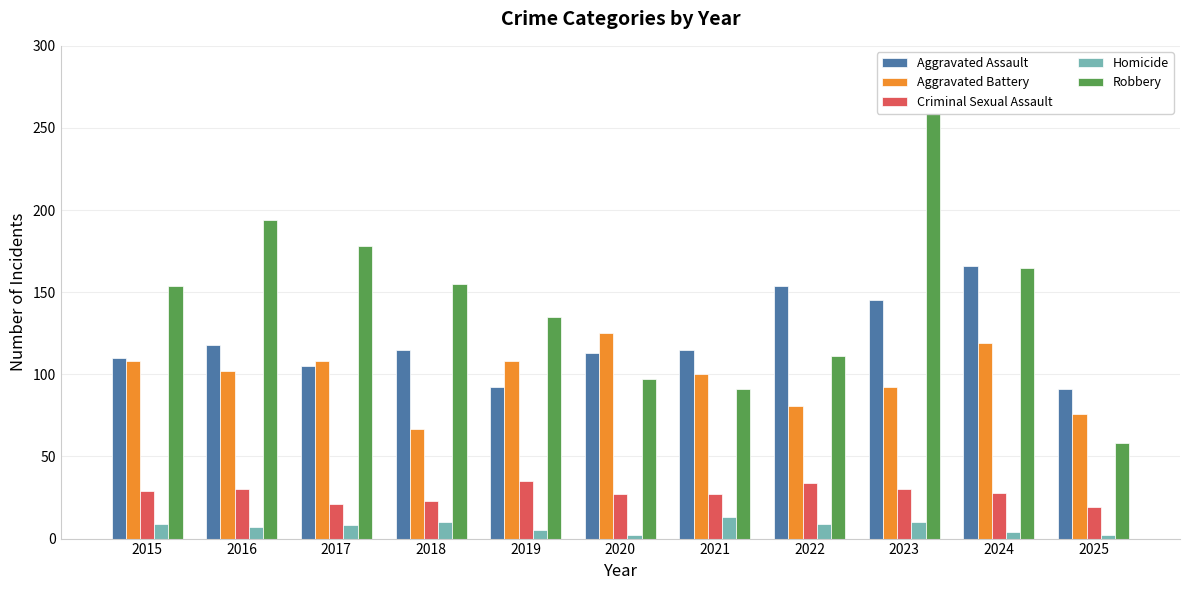

Which series changed the most between 2016 and 2023?

Robbery